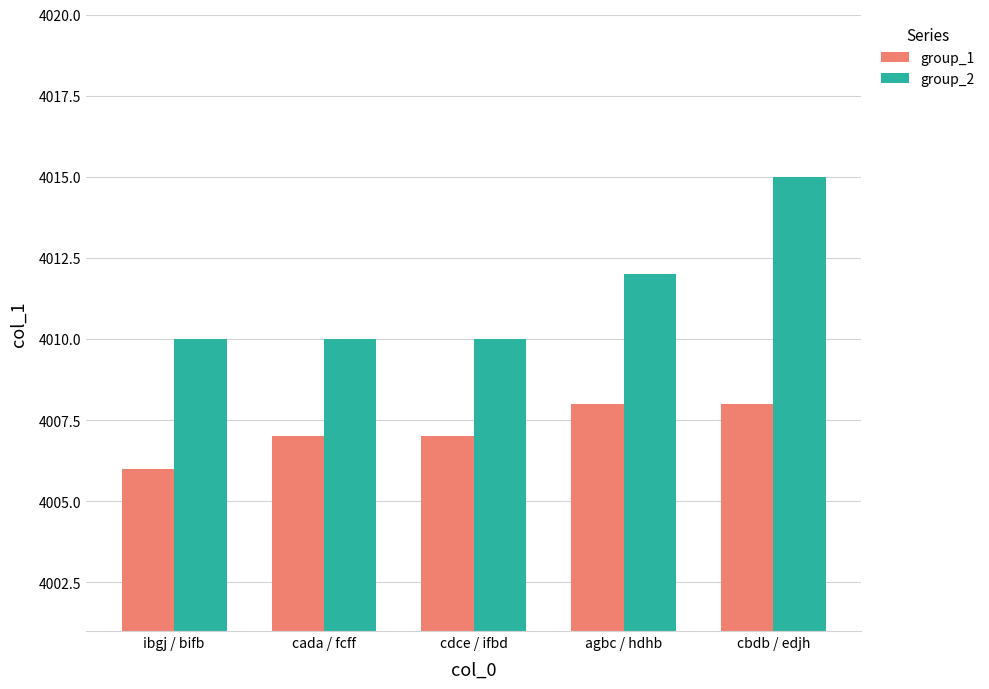

Reading right to left, what are all the values shown in this chart?

group_1: cbdb / edjh=4008	agbc / hdhb=4008	cdce / ifbd=4007	cada / fcff=4007	ibgj / bifb=4006
group_2: cbdb / edjh=4015	agbc / hdhb=4012	cdce / ifbd=4010	cada / fcff=4010	ibgj / bifb=4010